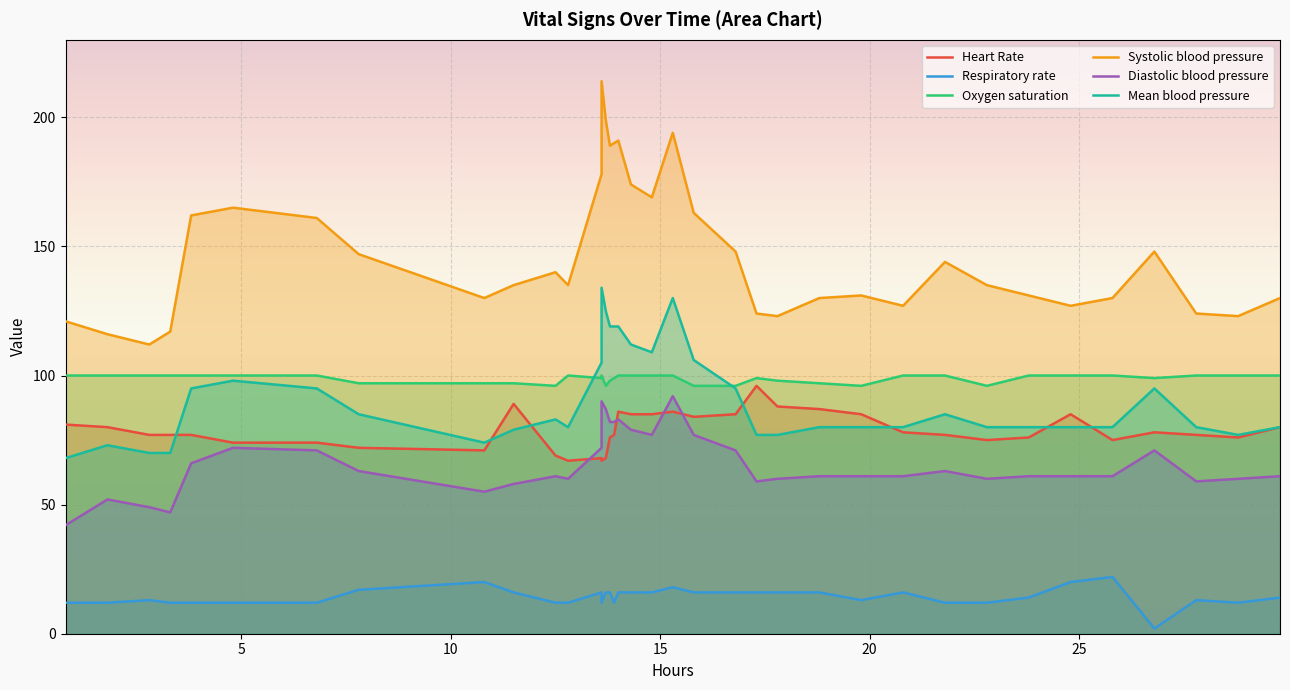

Which series has the largest range (max minus min)?

Systolic blood pressure